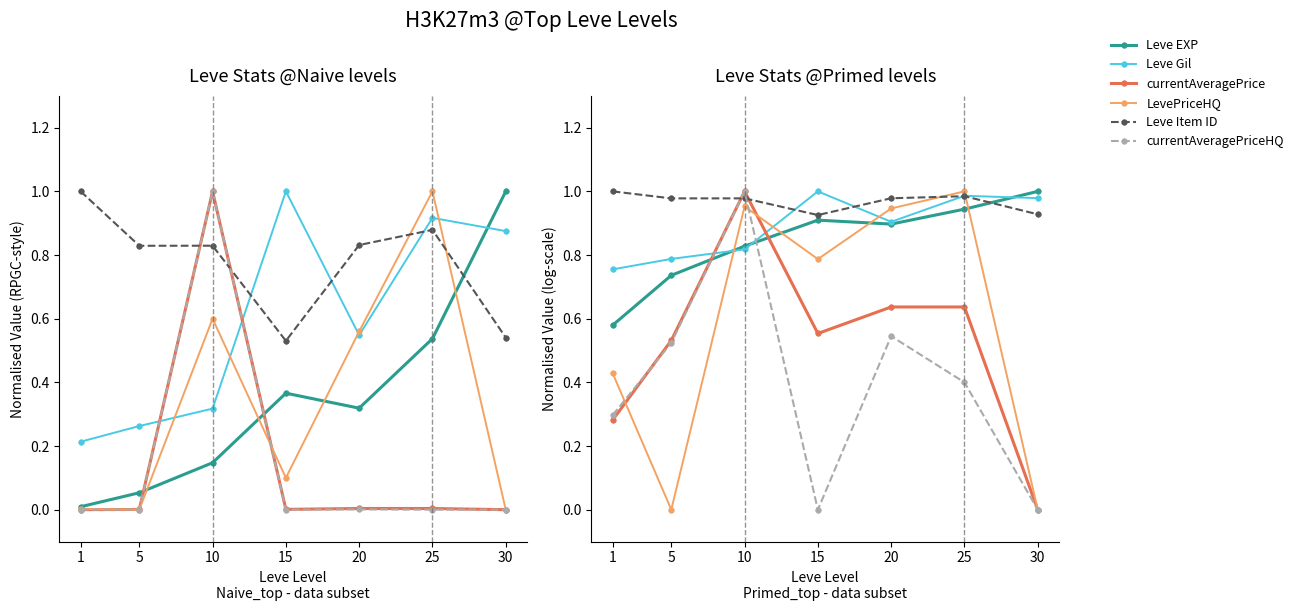

How many intersections are there between LevePriceHQ and Leve Gil?

4